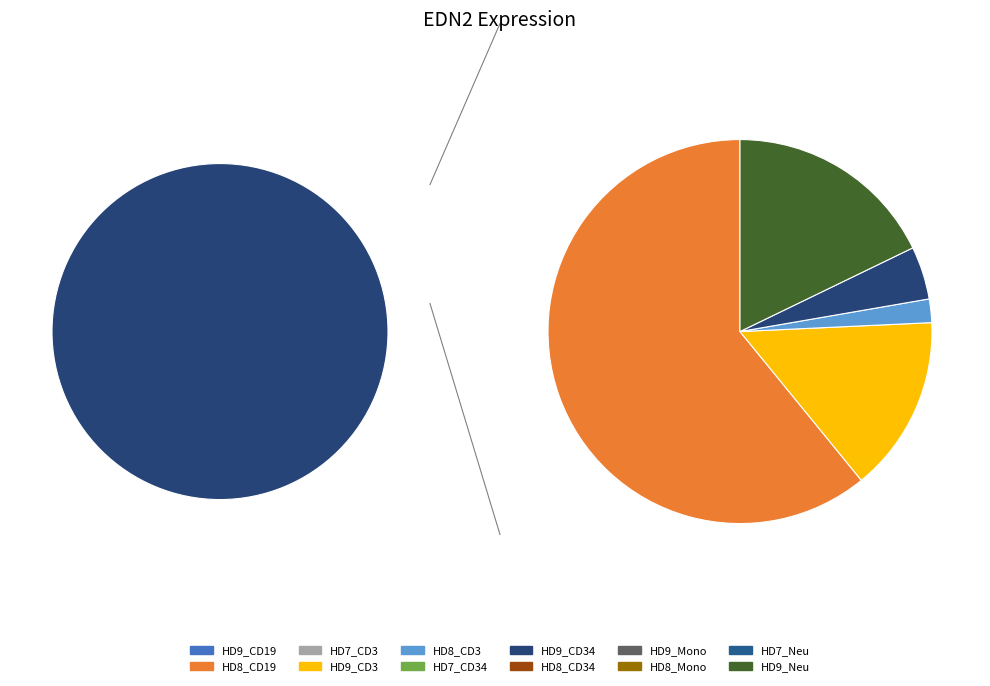

Which category has the smallest portion of the pie?

HD9_CD19